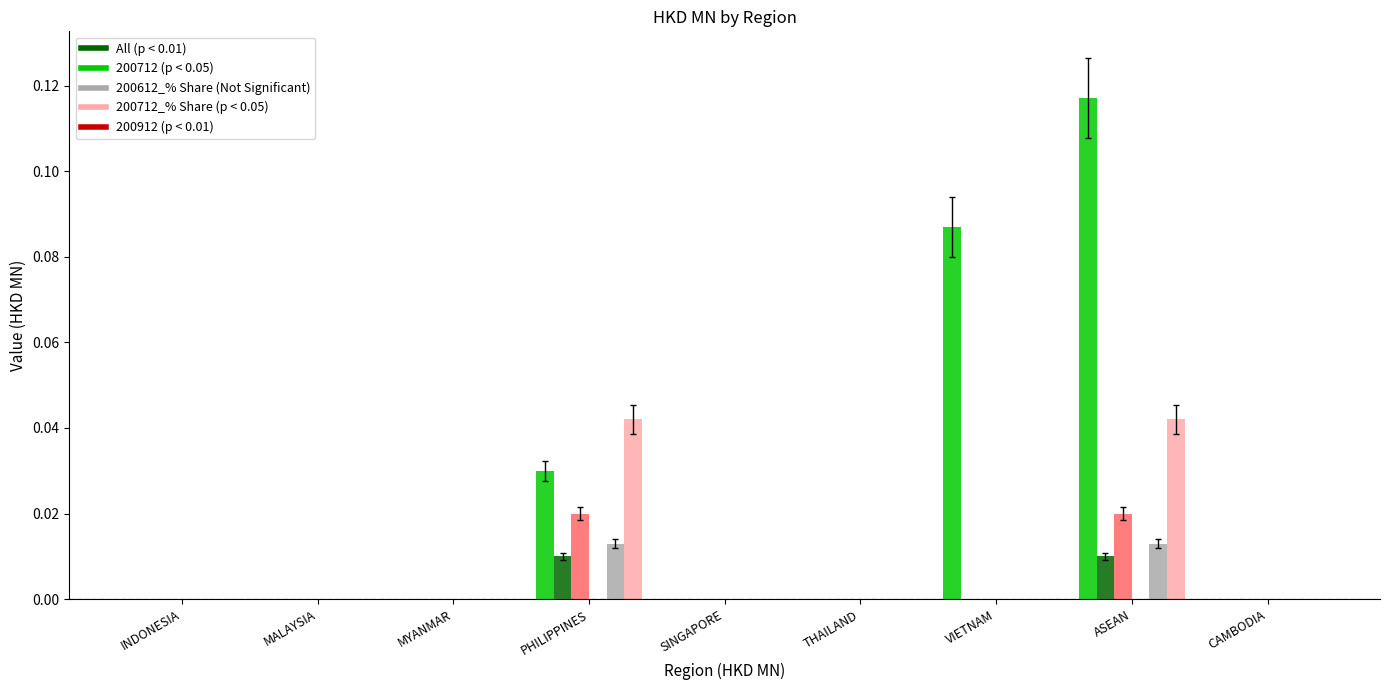

At which category is the sum across all series the highest?

ASEAN